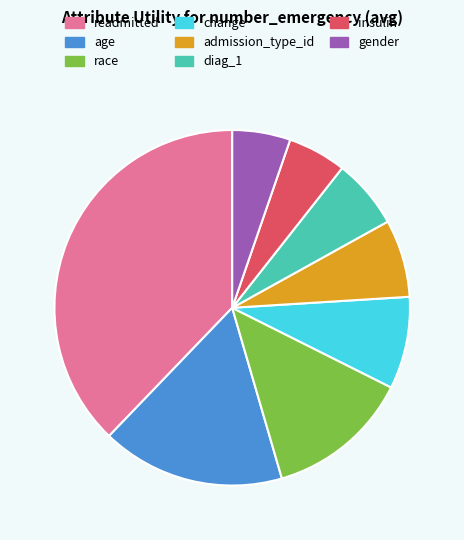

Do race and gender together represent more than half of the pie?

No